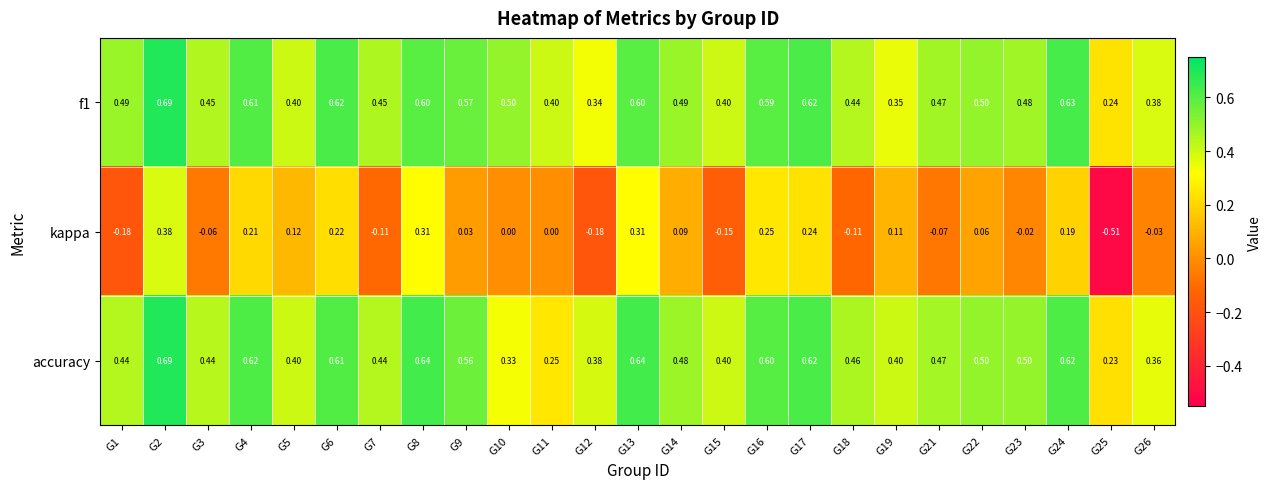

Which series has the widest spread of values?

kappa